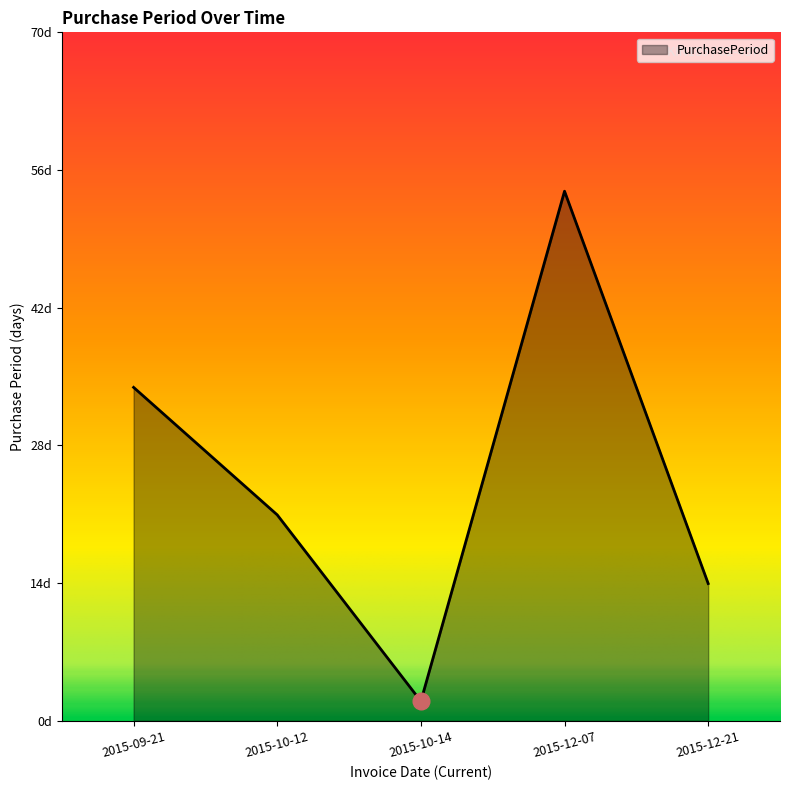

Does the chart display data point markers on the line(s)?

No